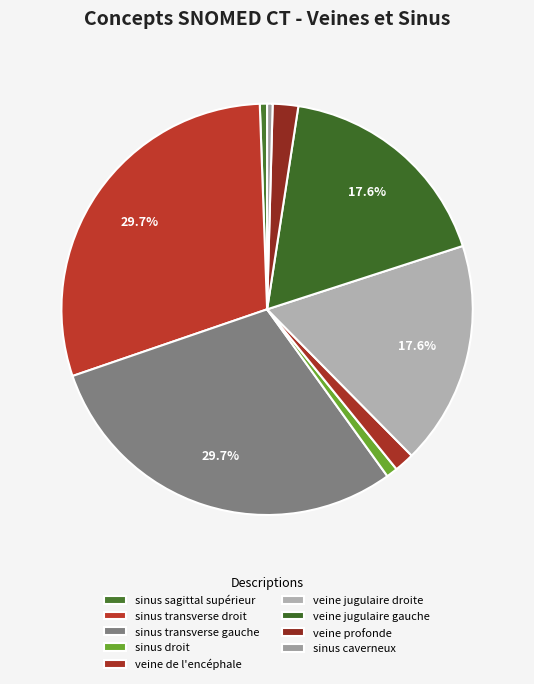

What portion of the pie excludes veine jugulaire gauche?

82.4%